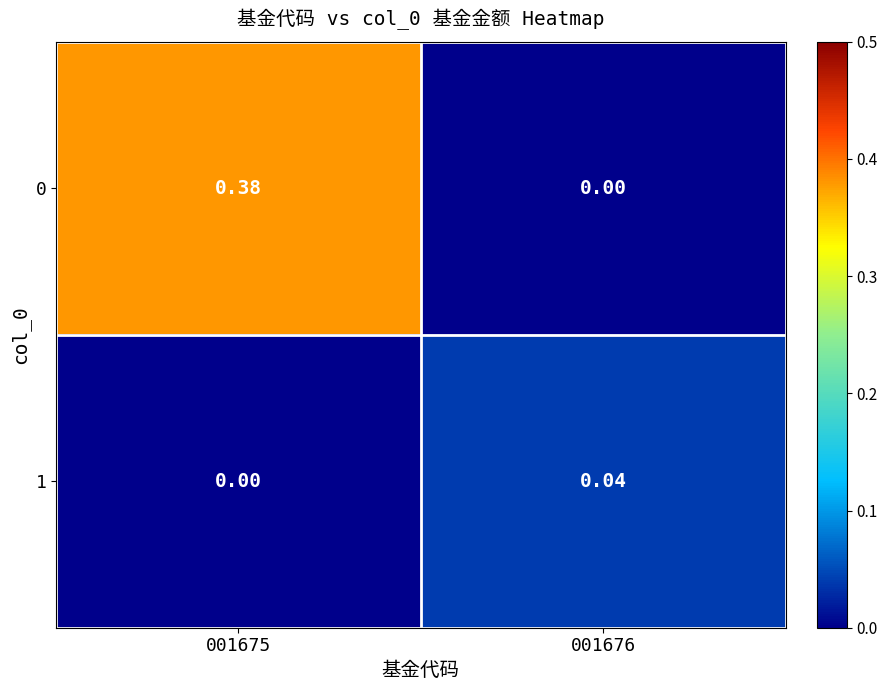

Is the value of 1 at 001675 greater than the value of 0 at 001675?

No